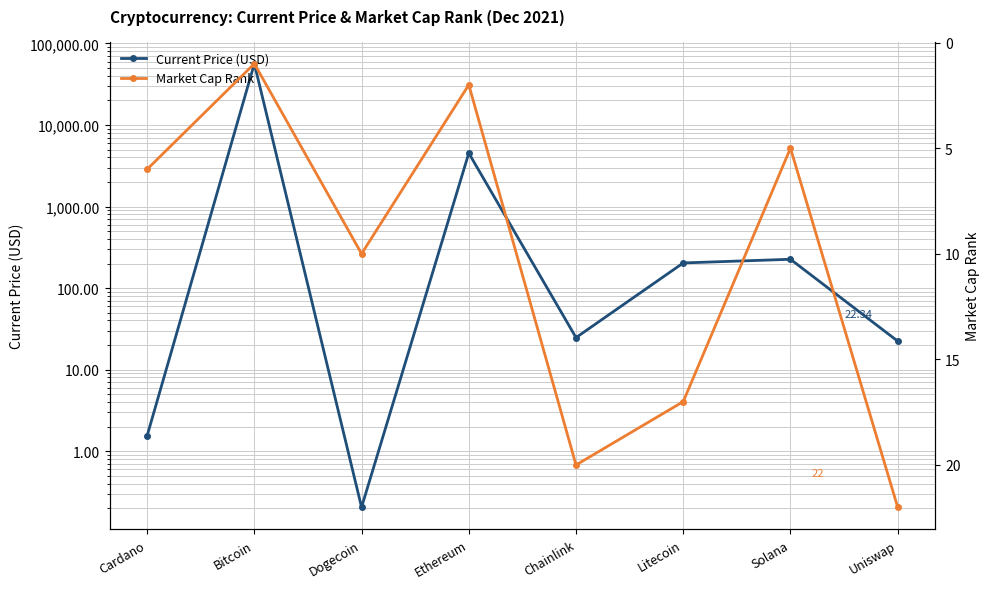

Rank the series at Solana from lowest to highest value.

market_cap_rank, current_price